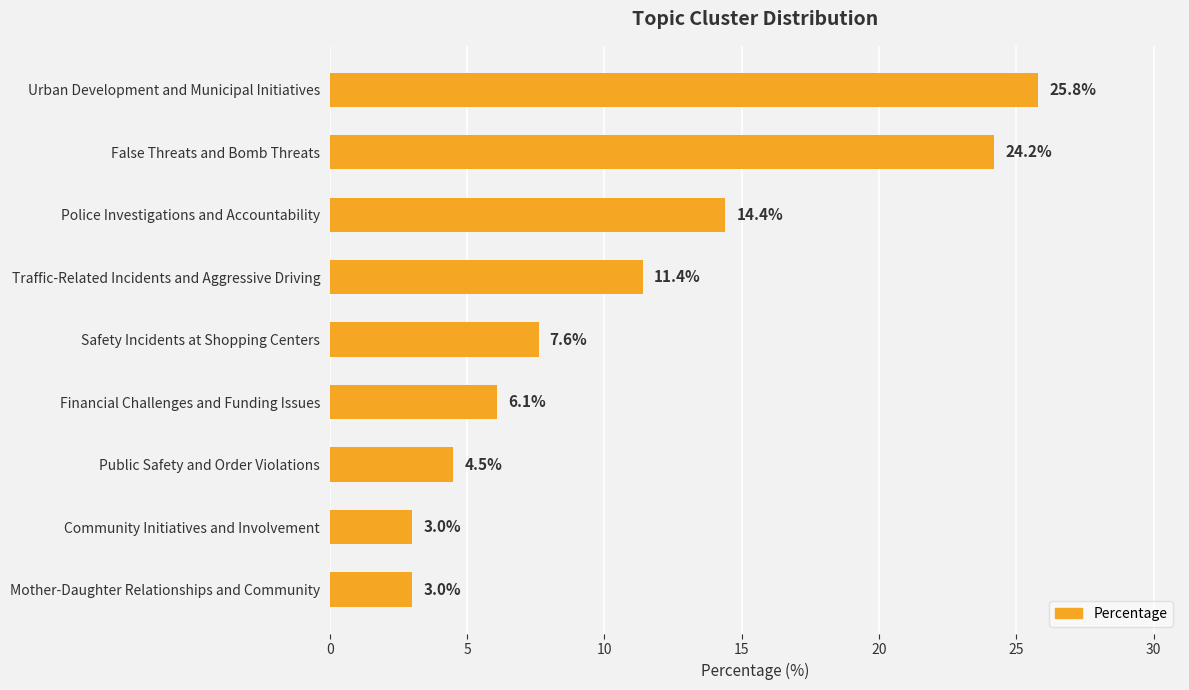

What is the smallest value displayed?

3.0